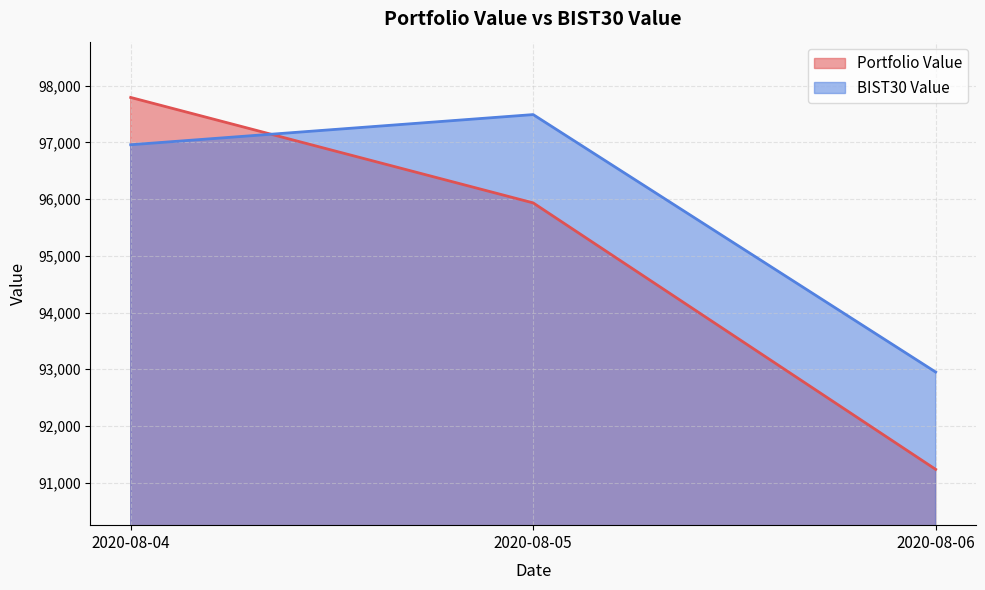

At which category does the chart reach its minimum across all series?

2020-08-06